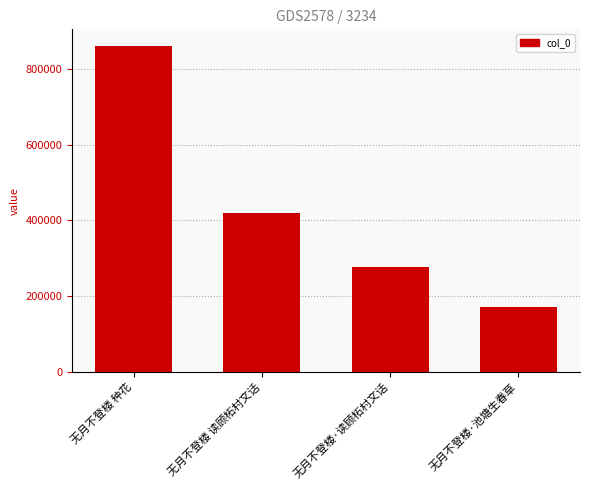

What is the approximate value at 无月不登楼 读顾柘村文话, to the nearest 10?

420370